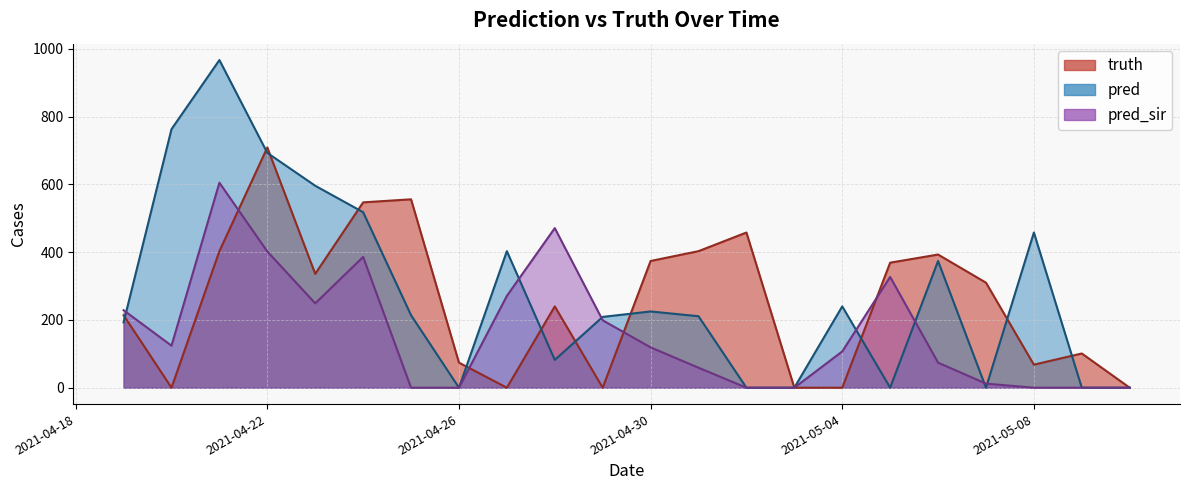

Between 2021-05-04 and 2021-05-01, which is larger?

2021-05-01